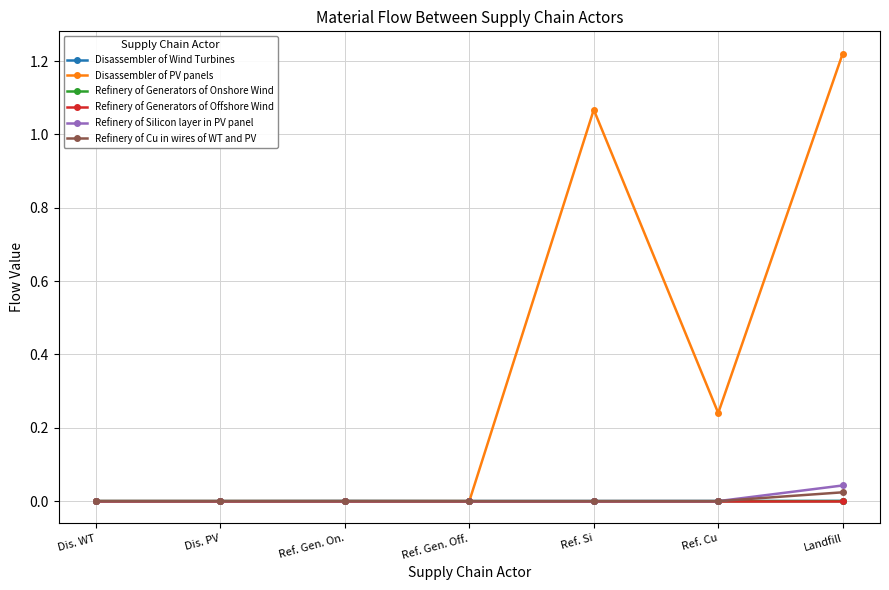

Which series has the largest total across all categories?

Disassembler of PV panels